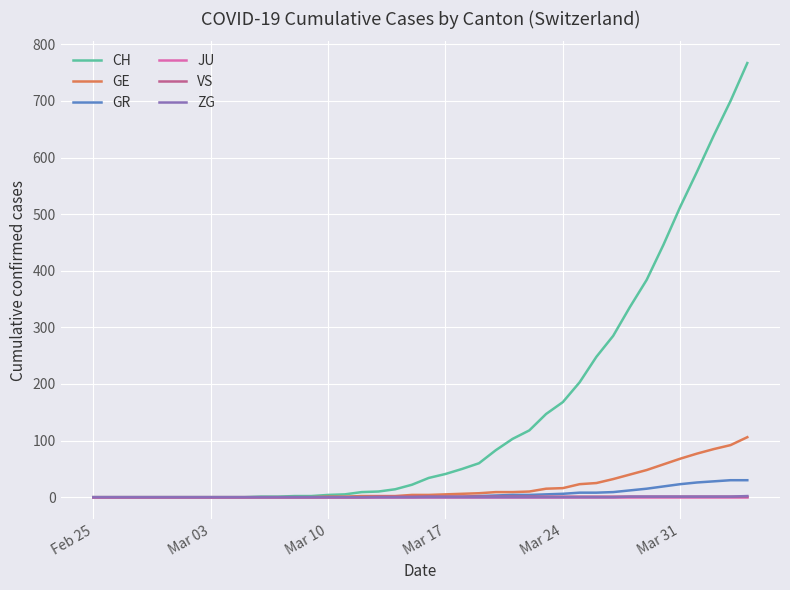

Which series has the widest spread of values?

CH